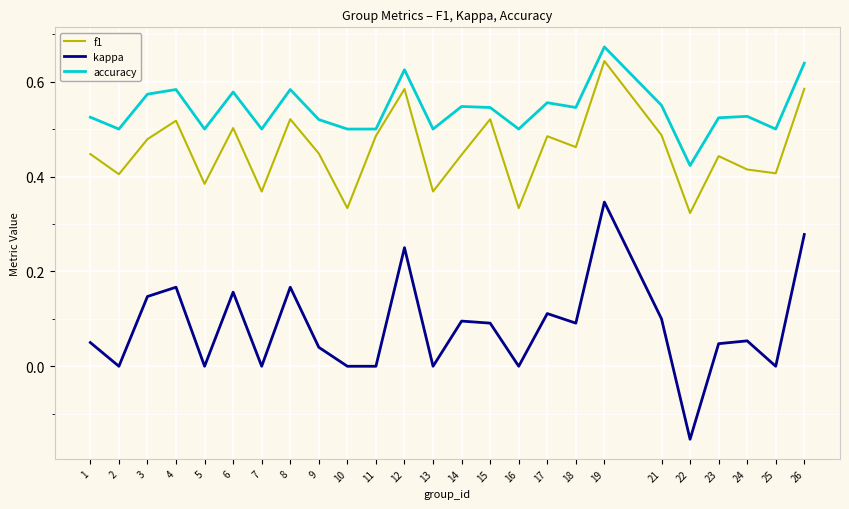

True or false: accuracy has more than 0 interior local peaks.

True